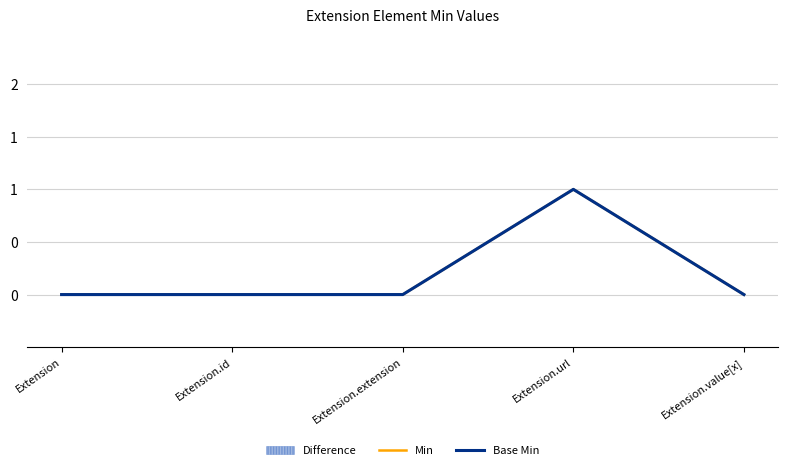

The Min series shows -1 at Extension. True or false?

False